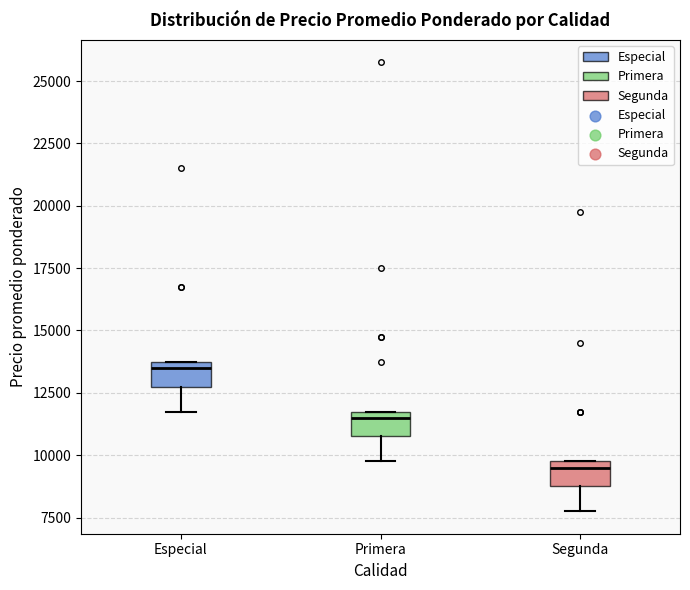

Reading left to right, read every box against the y-axis: the position of its median line, the range the box covers, and the ends of its whiskers. The values are not printed on the chart, so give them approximately, as read against the axis.

Especial: median 13500, box 13000 to 14000, whiskers 12000 to 14000
Primera: median 11500, box 11000 to 12000, whiskers 10000 to 12000
Segunda: median 9500, box 9000 to 10000, whiskers 8000 to 10000